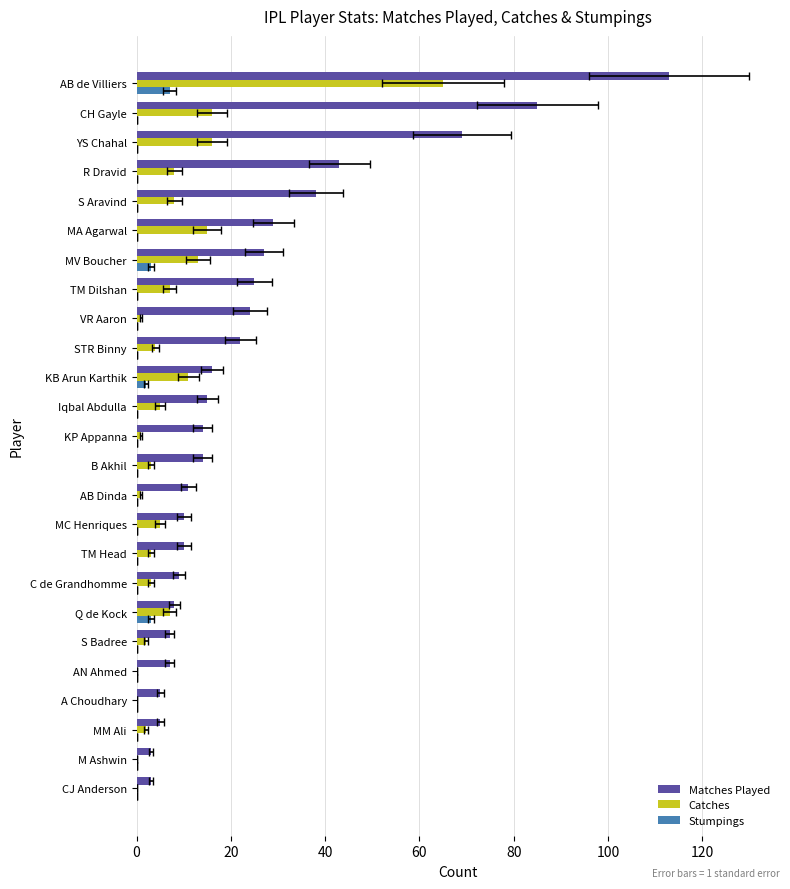

Which series has the largest range (max minus min)?

Matches Played